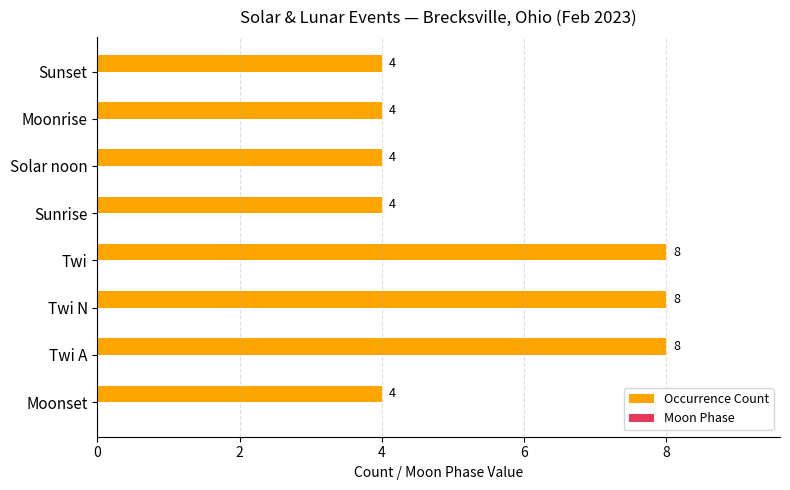

What is the ratio of the value at Moonset to the value at Sunset?

1.0